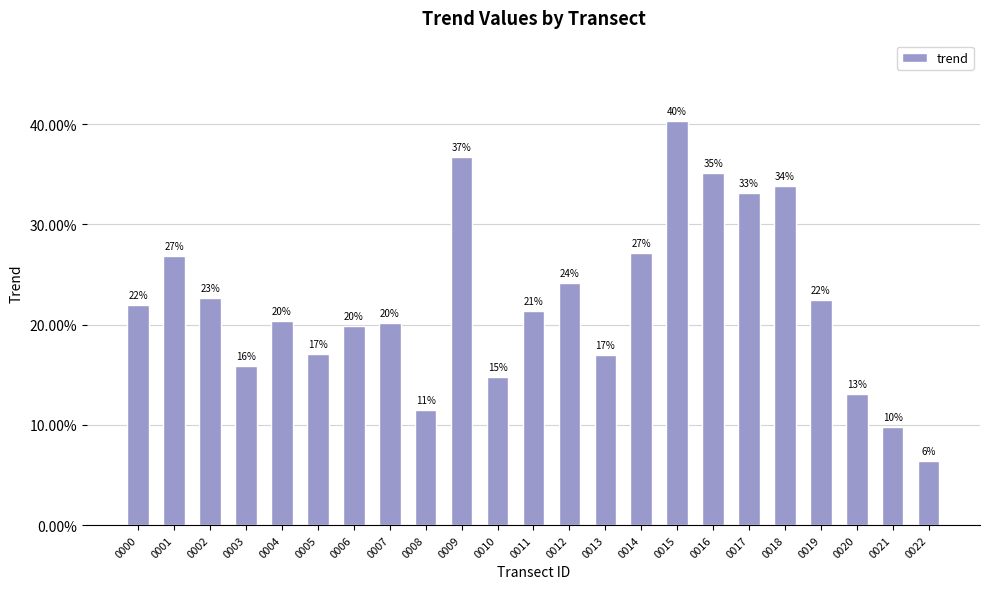

At which label is the value closest to 0?

0022